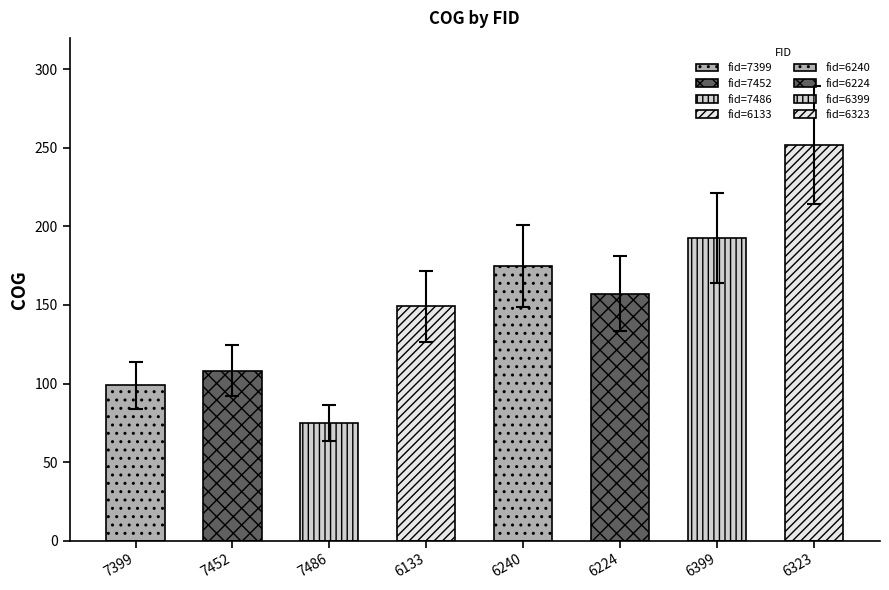

What is the ratio of the value at 6224 to the value at 7486?

2.1